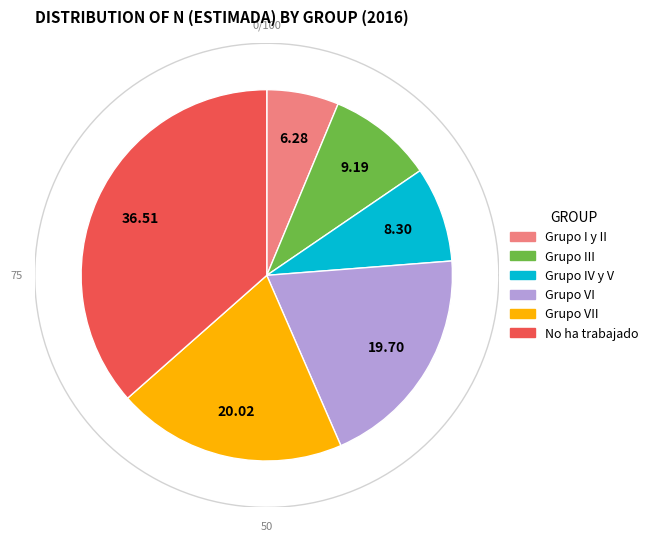

Which has a higher value, Grupo IV y V or No ha trabajado?

No ha trabajado